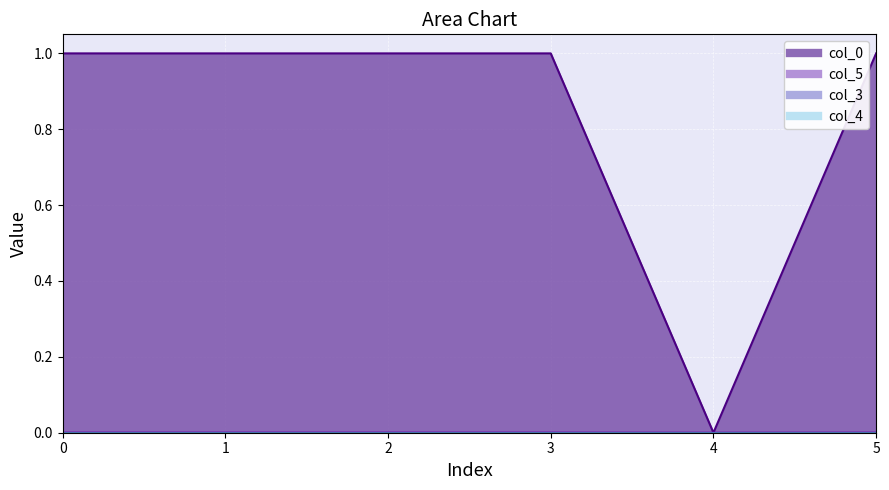

True or false: col_0 and col_5 intersect in this chart.

False